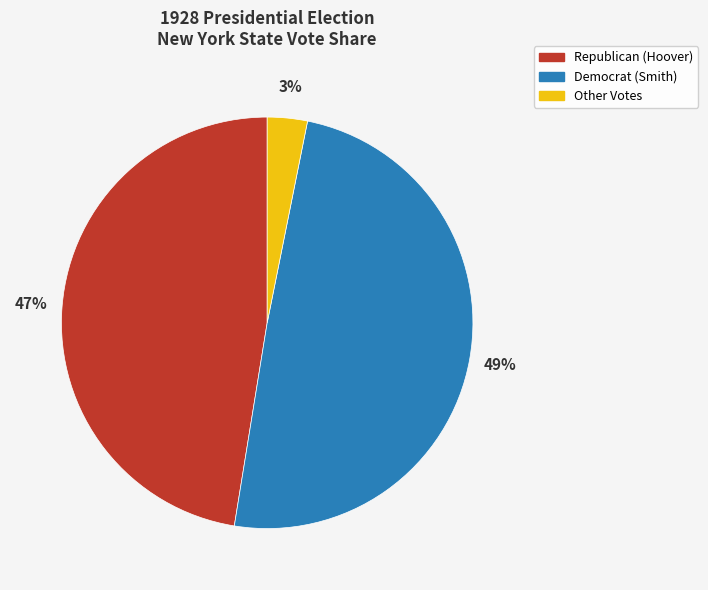

To the nearest percent, what is the average slice percentage?

33%